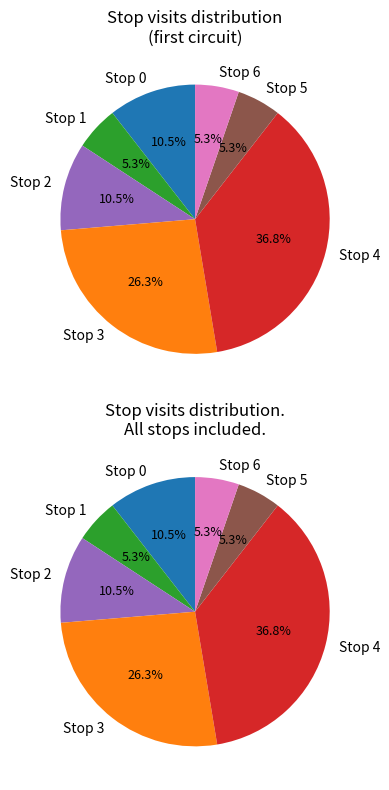

How much of the chart is everything except Stop 1?

94.7%